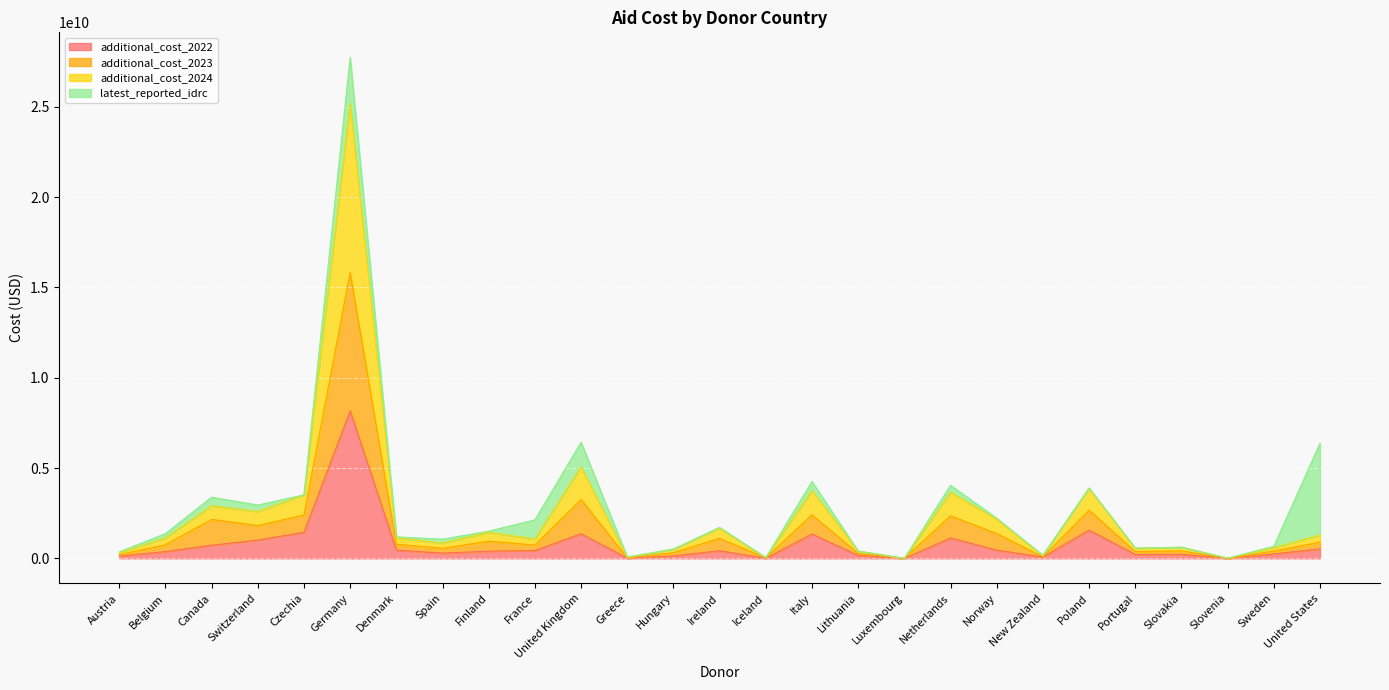

The additional_cost_2024 series shows 562320689.0 at Denmark. True or false?

False